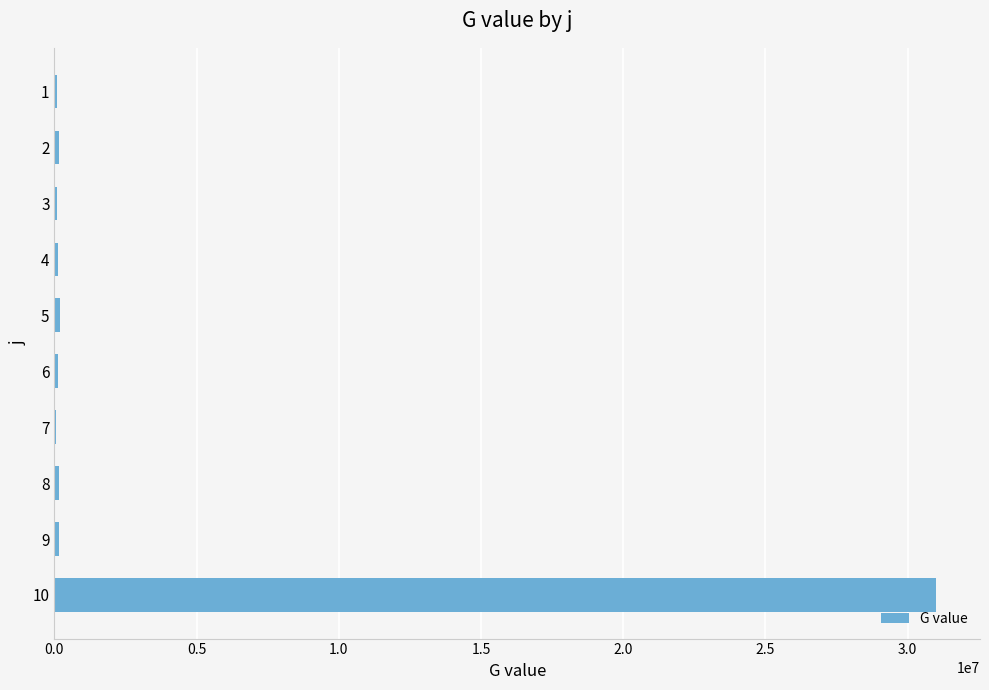

What is the maximum value shown in the chart?

30996568.3